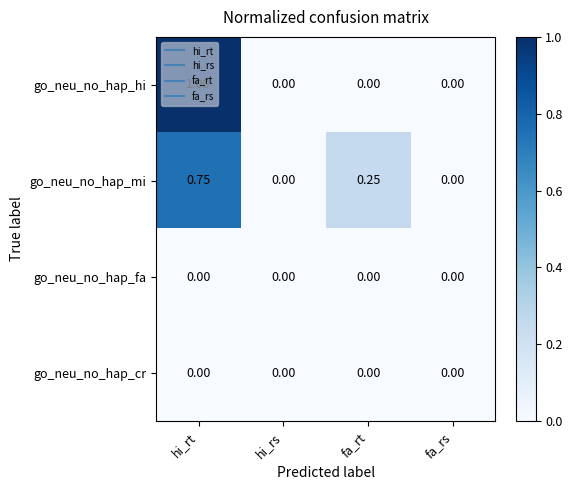

At which category is the sum across all series the highest?

hi_rt